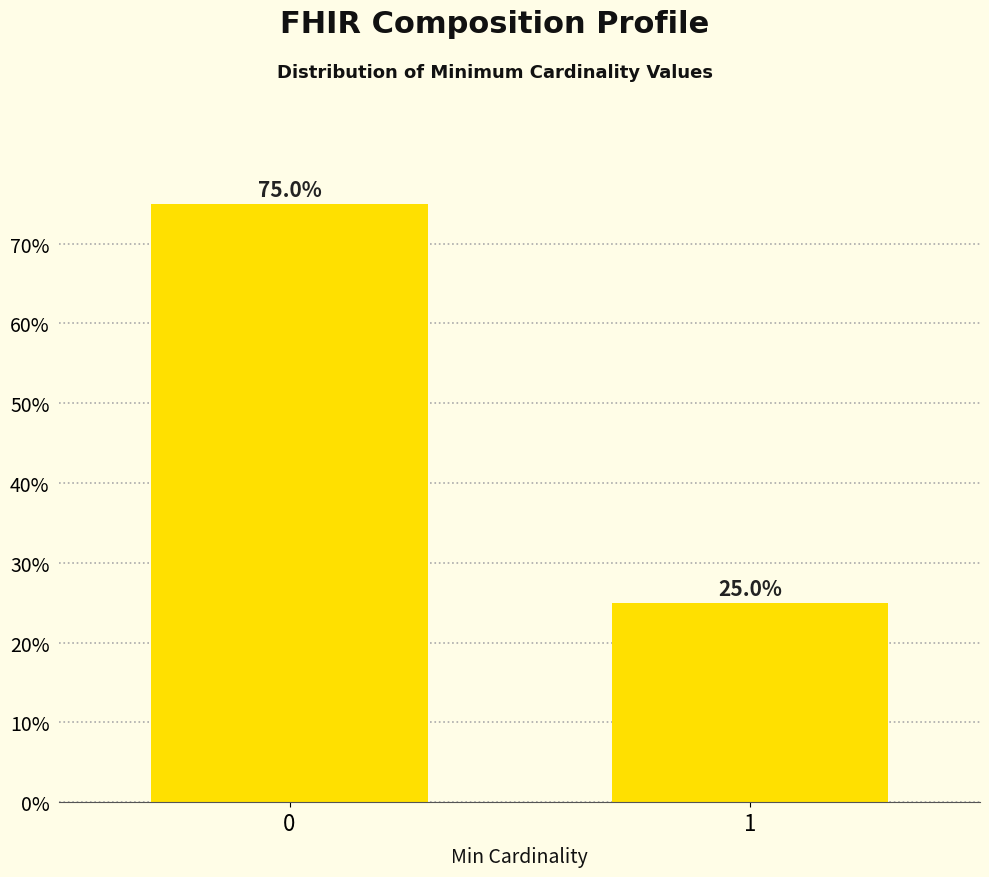

Reading right to left, transcribe all the data shown in this chart.

1=25	0=75